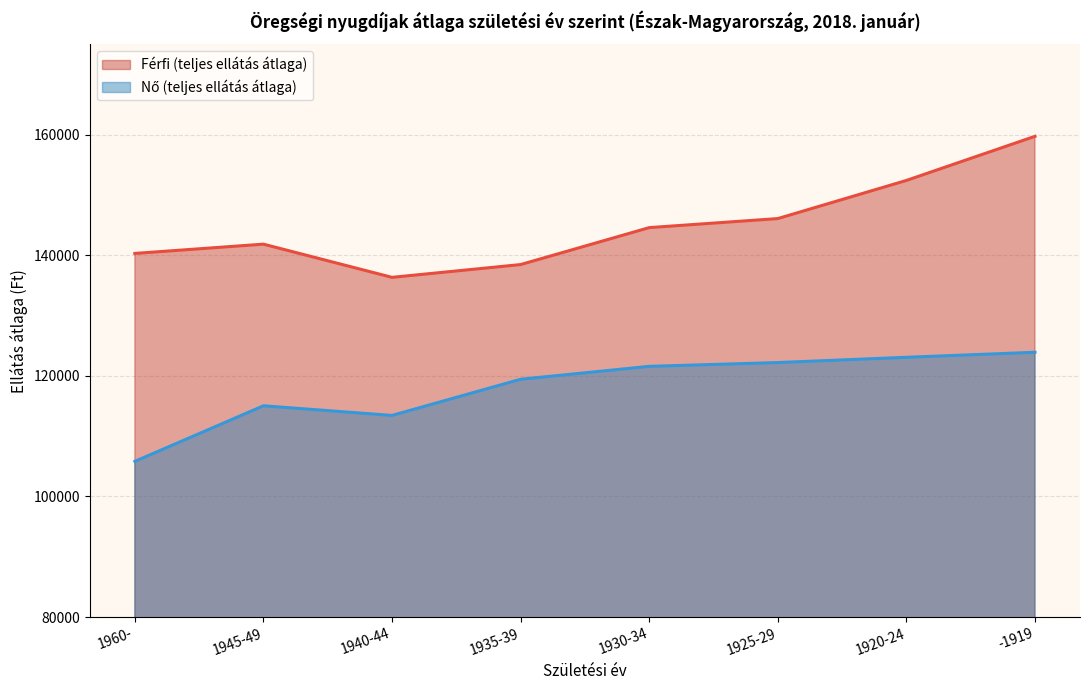

Is the value of Nő (teljes ellátás átlaga) at 1920-24 greater than the value of Férfi (teljes ellátás átlaga) at 1930-34?

No